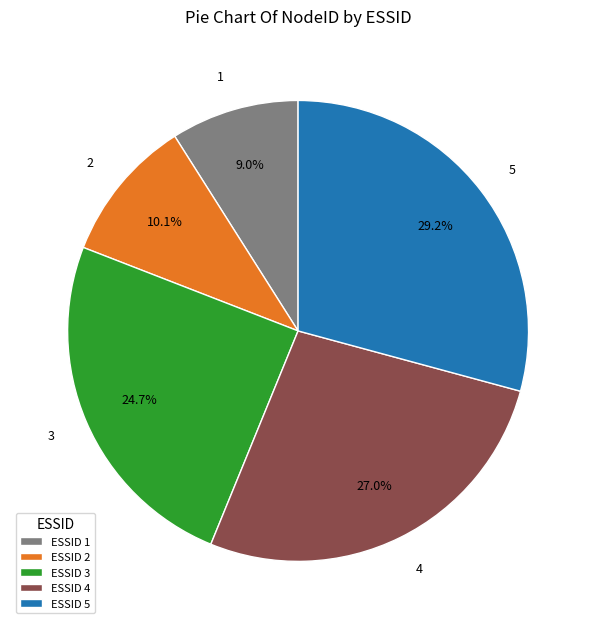

How many segments does this pie chart have?

5